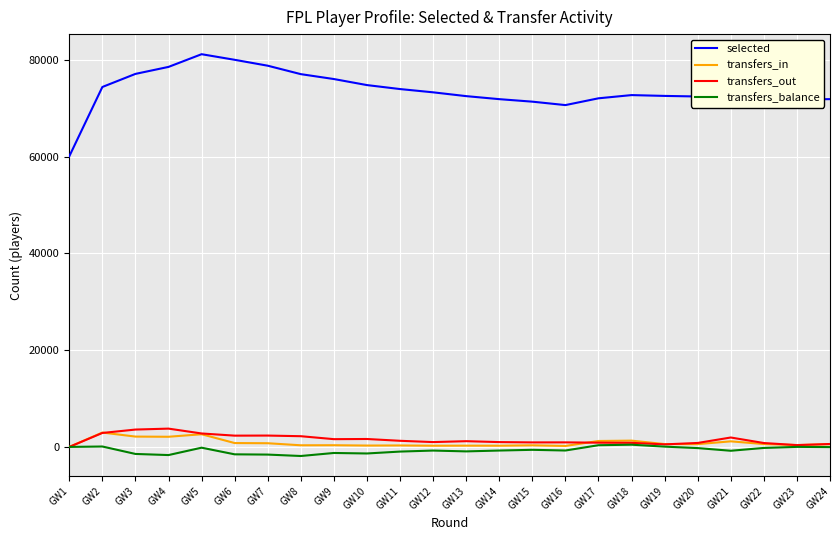

What is the maximum value shown in the chart?

81166